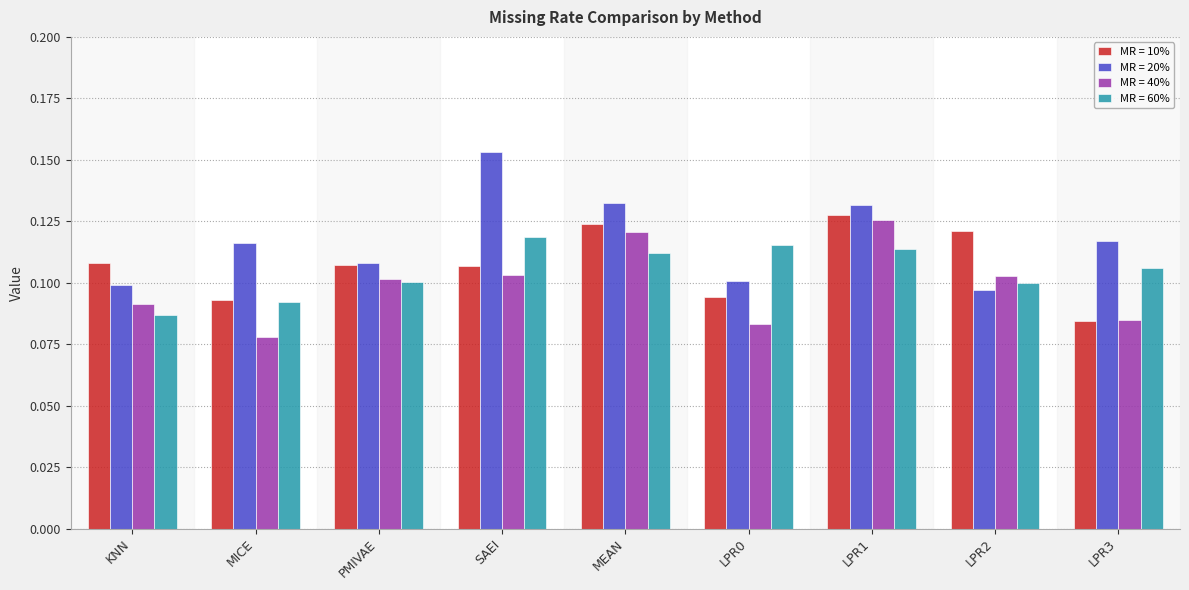

At SAEI, list the series in order from largest to smallest.

MR = 20%, MR = 60%, MR = 10%, MR = 40%